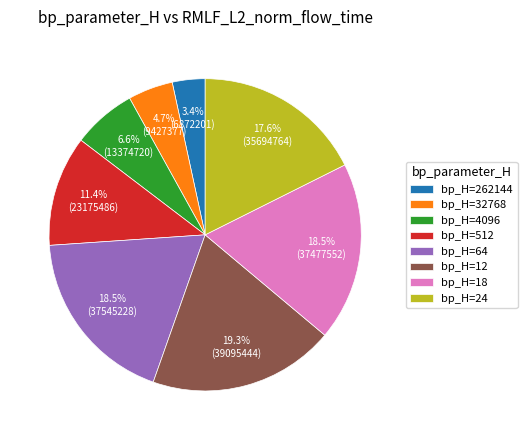

Does bp_H=4096 represent more than half of the total?

No